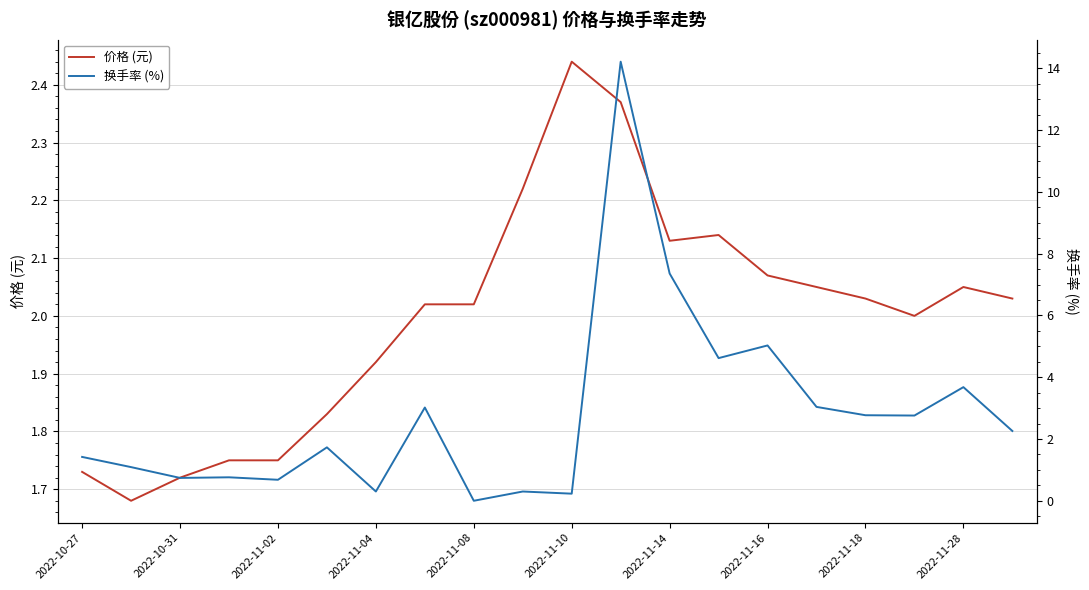

The value of 价格 (元) at 2022-11-16 is 3.1. True or false?

False